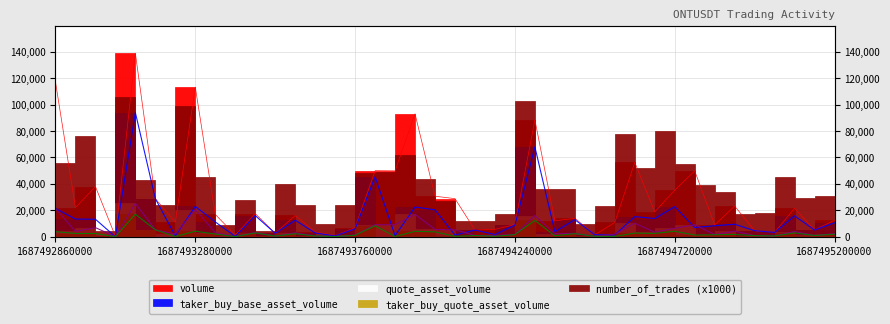

At which category does taker_buy_quote_asset_volume reach its first local peak?

1687493100000